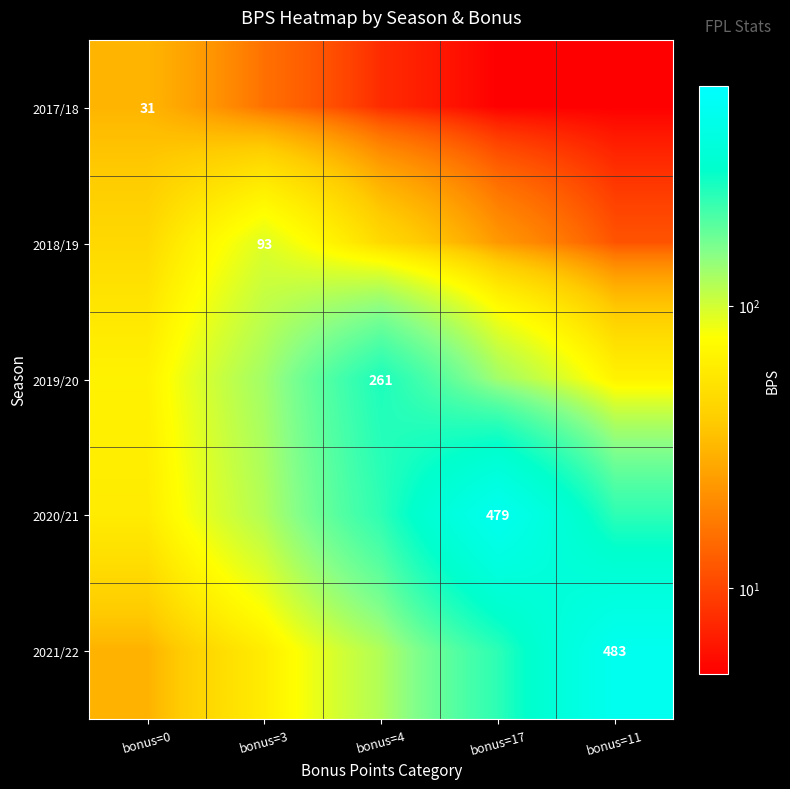

Rank the series at bonus=17 from lowest to highest value.

2017/18, 2018/19, 2019/20, 2021/22, 2020/21